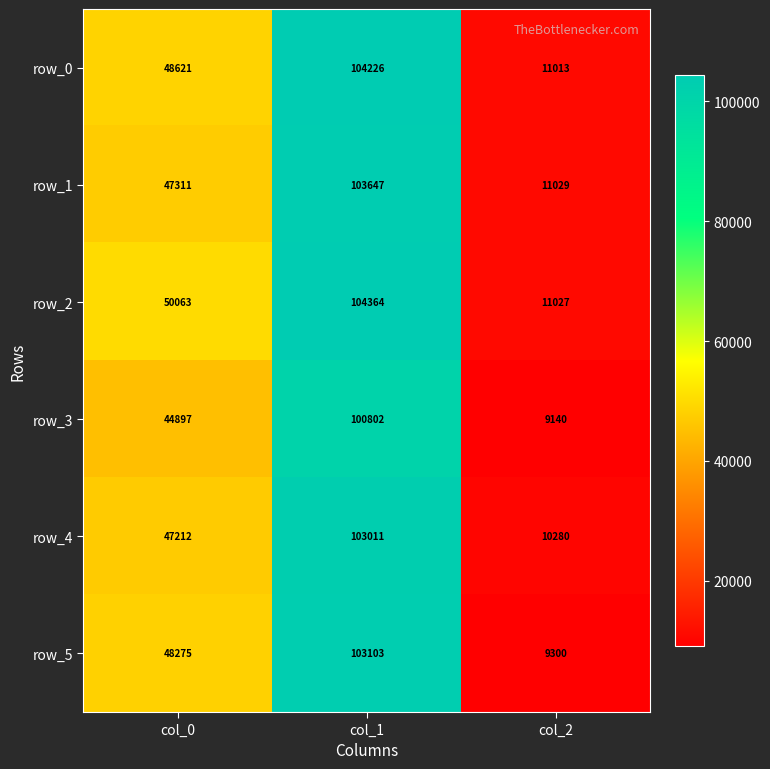

Reading right to left, list all the values displayed in this chart.

row_0: 11013	104226	48621
row_1: 11029	103647	47311
row_2: 11027	104364	50063
row_3: 9140	100802	44897
row_4: 10280	103011	47212
row_5: 9300	103103	48275